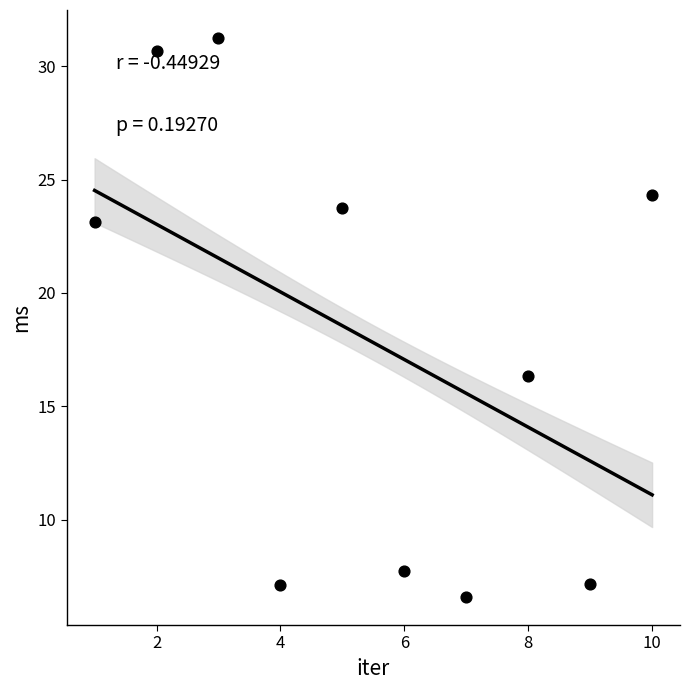

What Y value in the scatter plot is closest to 18?

16.3